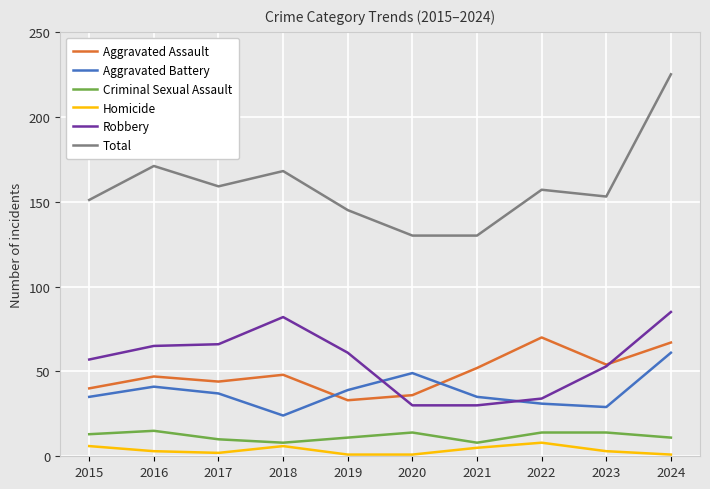

What is the sum of the Total values at 2022 and 2016?

328